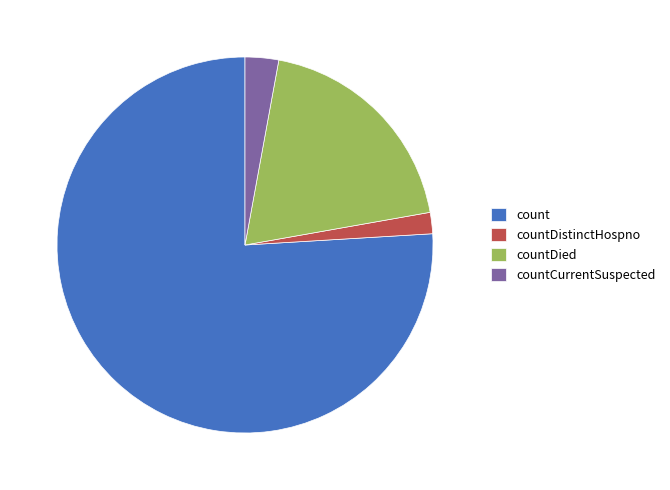

Which has a higher value, countDistinctHospno or countCurrentSuspected?

countCurrentSuspected